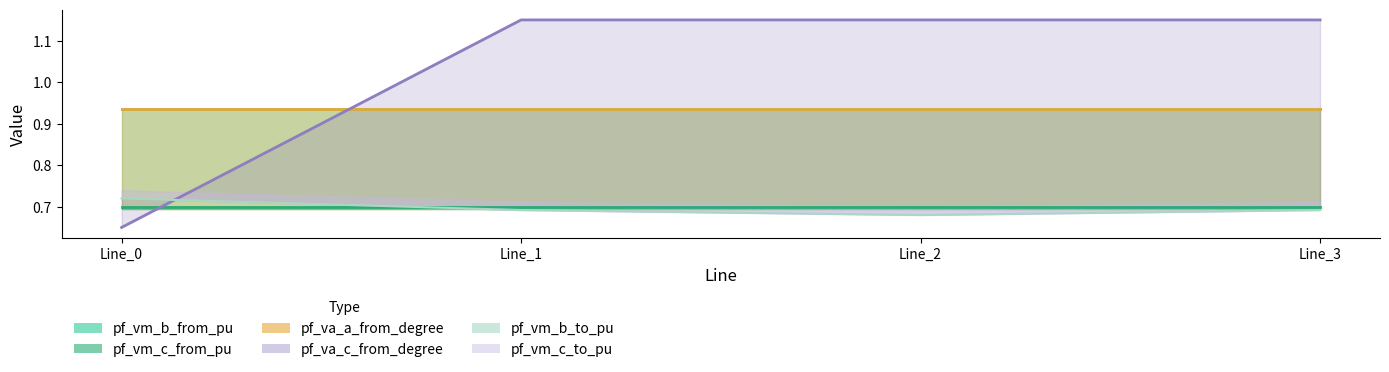

Rank the categories by value from highest to lowest.

Line_0, Line_1, Line_3, Line_2